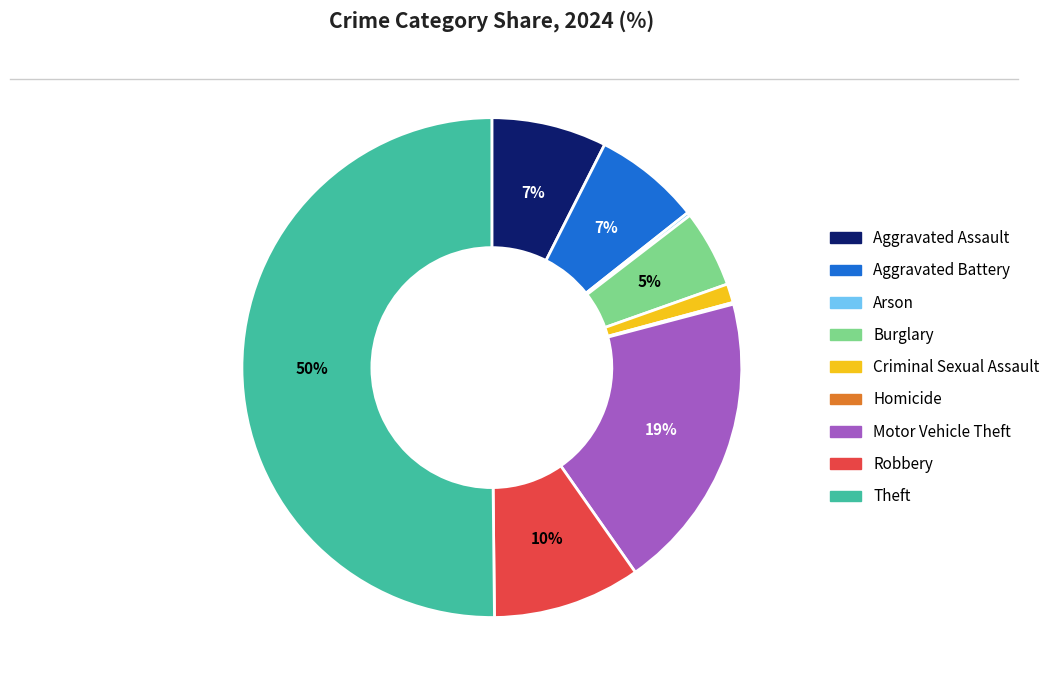

To the nearest percent, what is the average slice percentage?

11%